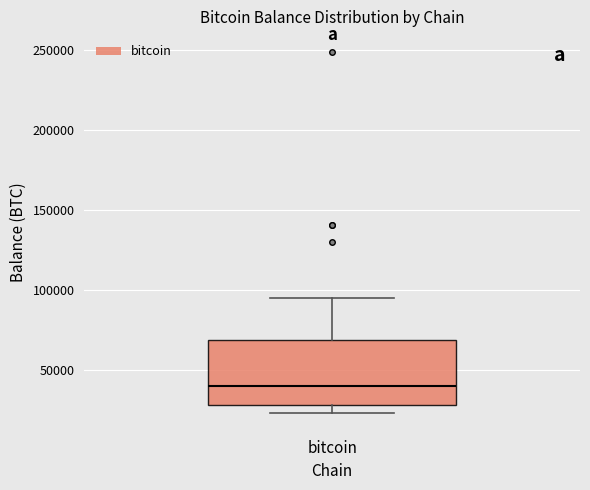

Transcribe this box plot: give where the median line is, the range the box spans, and where the two whiskers end, as read against the y-axis. The values are not printed on the chart, so give them approximately, as read against the axis.

median 40000, box 30000 to 70000, whiskers 25000 to 95000